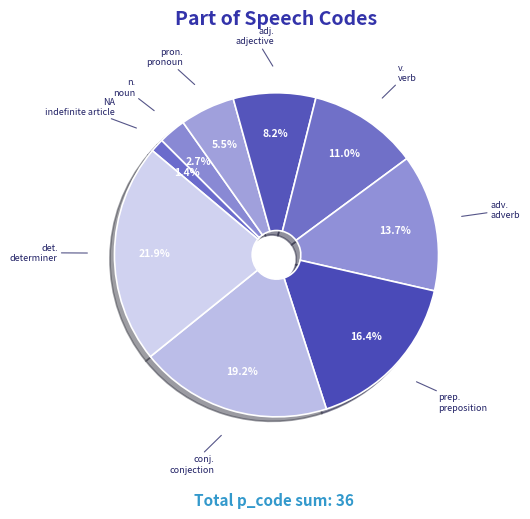

Between v. and det., which is larger?

det.